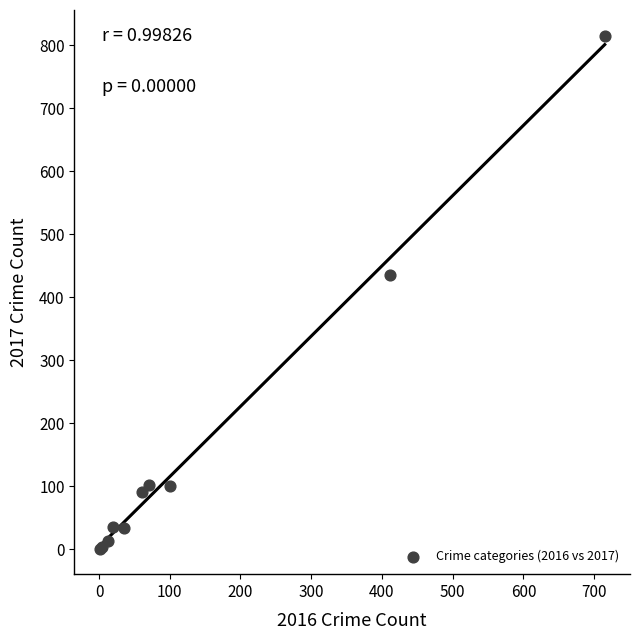

What Y value in the scatter plot is closest to 408?

435